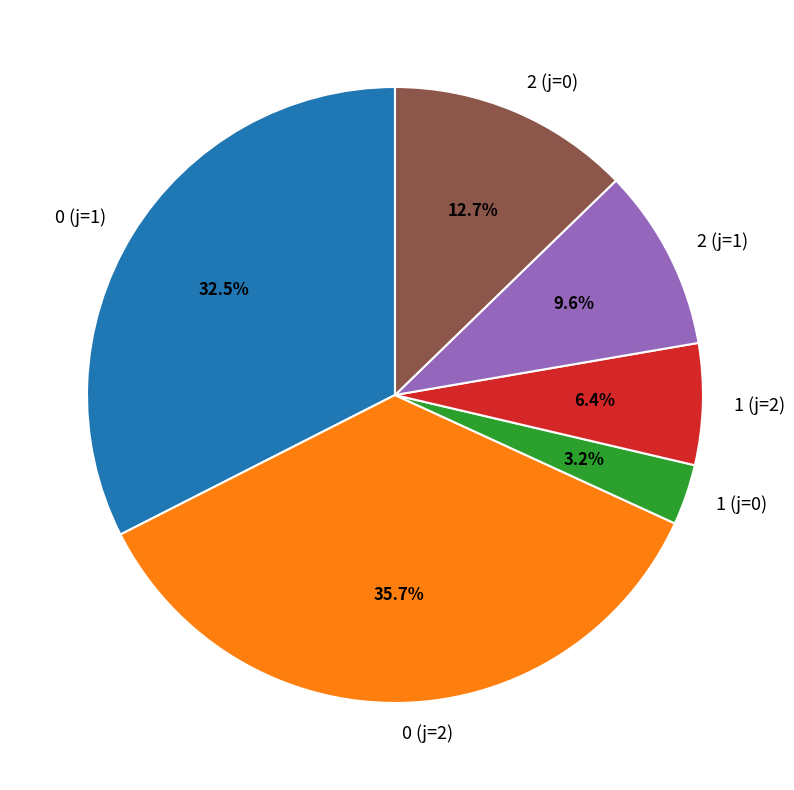

What percentage is the 0 (j=2) slice, to the nearest percent?

36%